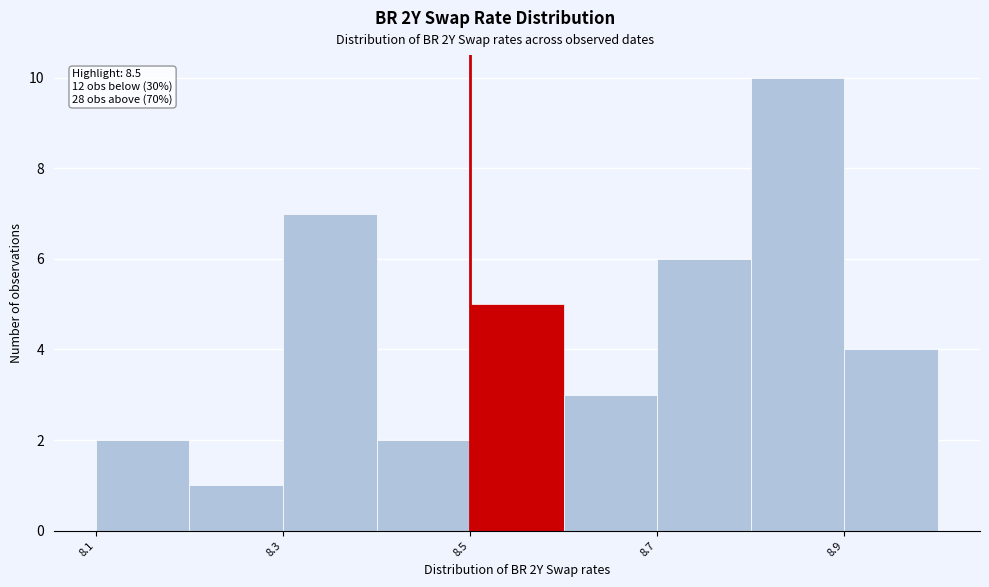

Which range on the x-axis has the tallest bar?

8.8 to 8.9